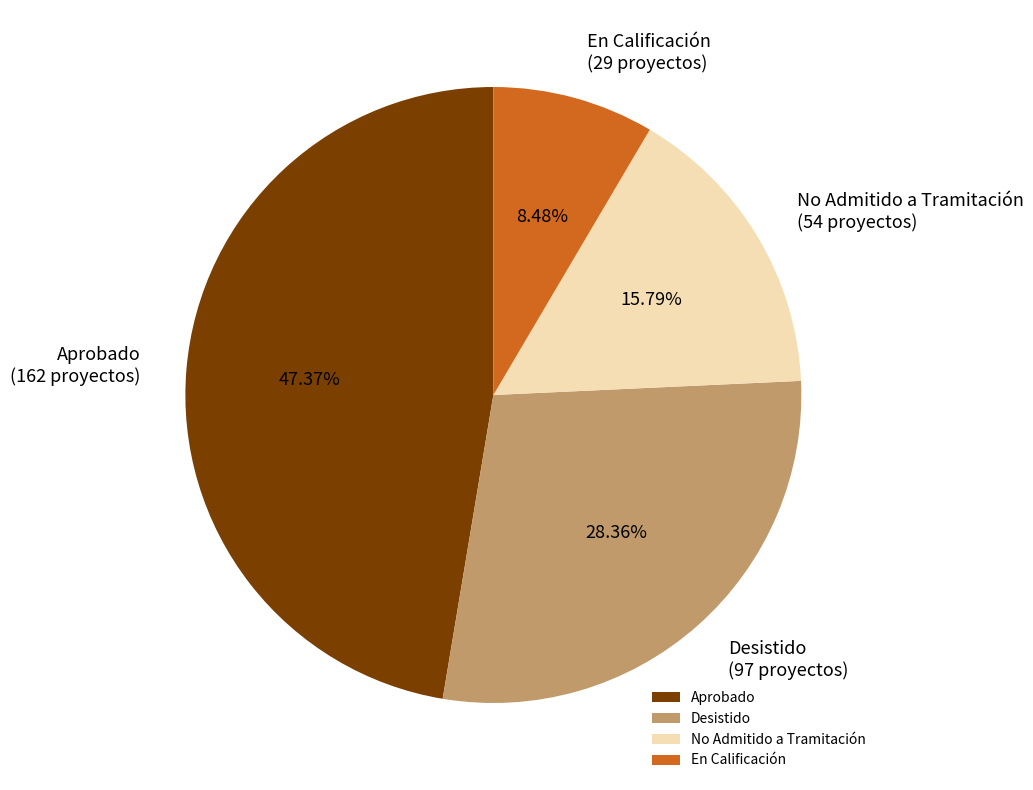

Is there any slice that represents more than half of the pie?

No